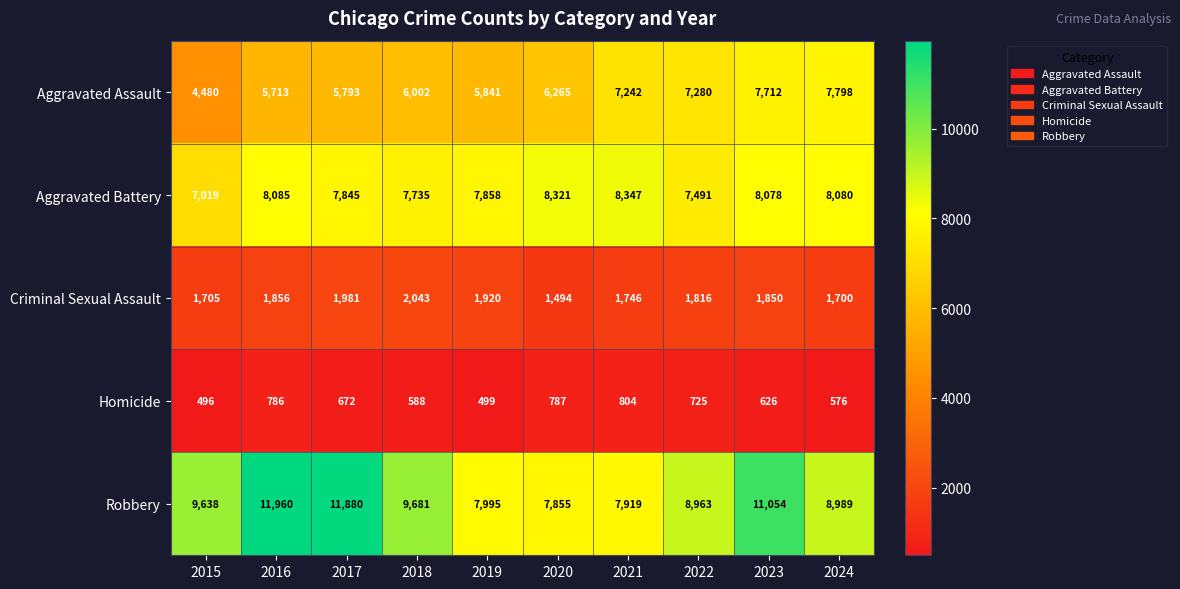

Rank the series at 2024 from highest to lowest value.

Robbery, Aggravated Battery, Aggravated Assault, Criminal Sexual Assault, Homicide